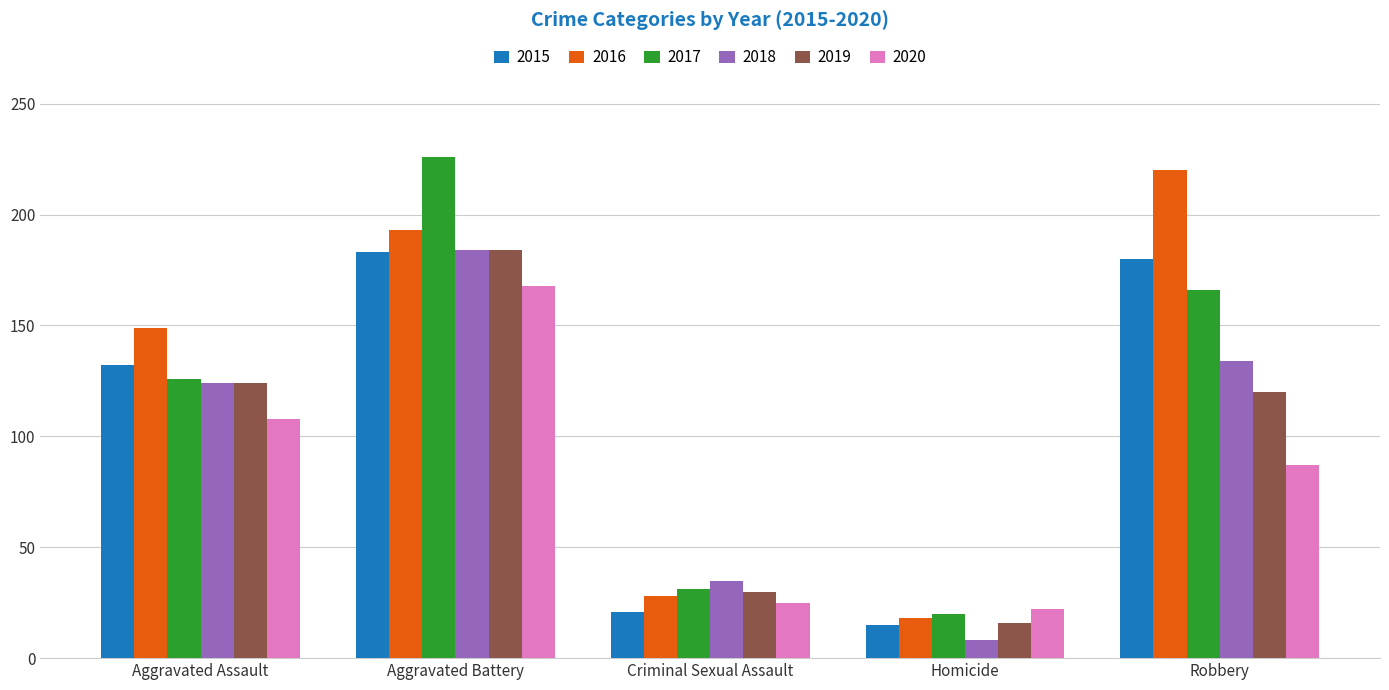

What are all the series names shown in the legend?

2015, 2016, 2017, 2018, 2019, 2020